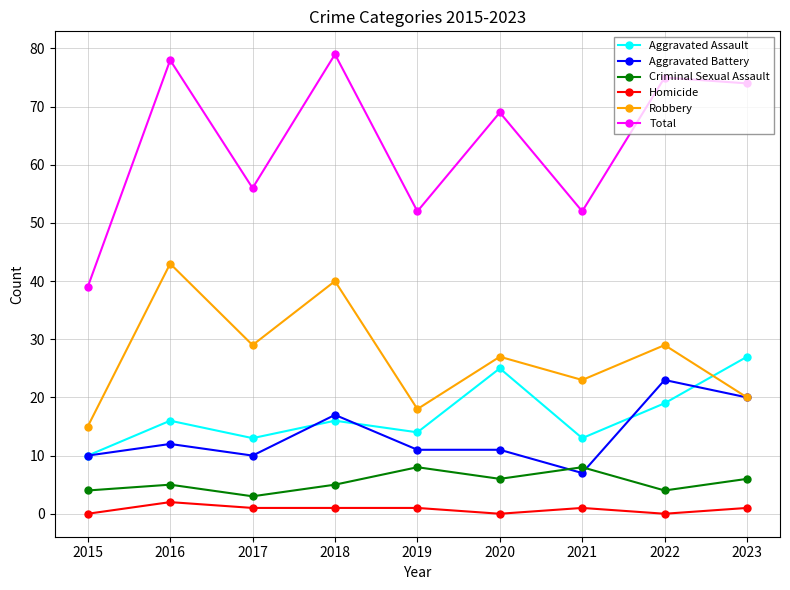

Which series has the largest range (max minus min)?

Total